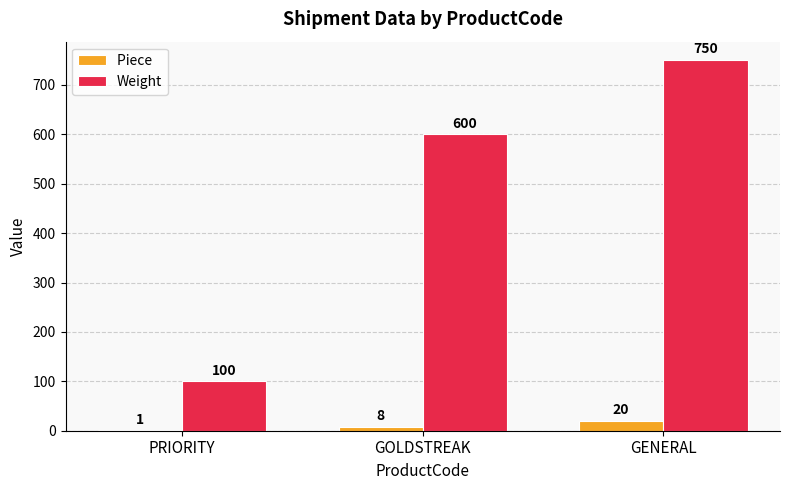

What is the maximum value shown in the chart?

750